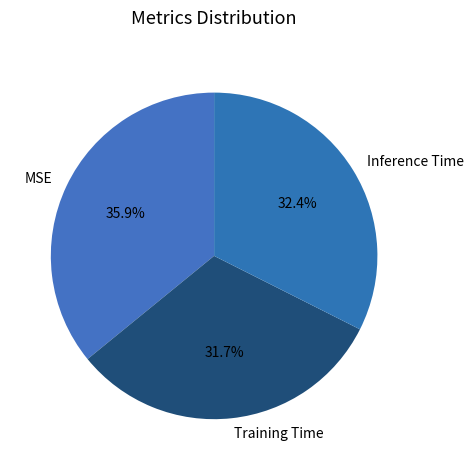

Count the number of slices in the pie.

3